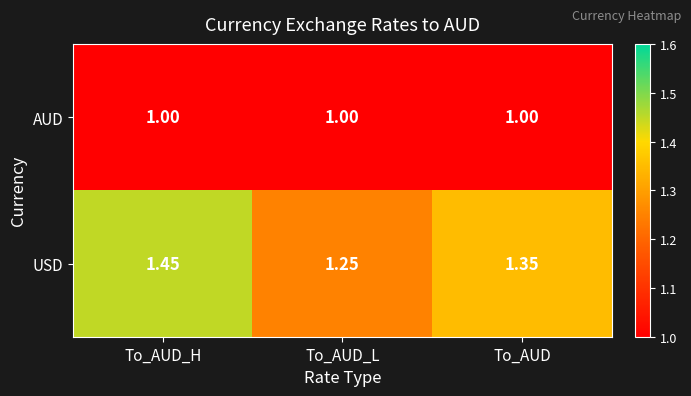

Which series changed the most between To_AUD_H and To_AUD_L?

USD